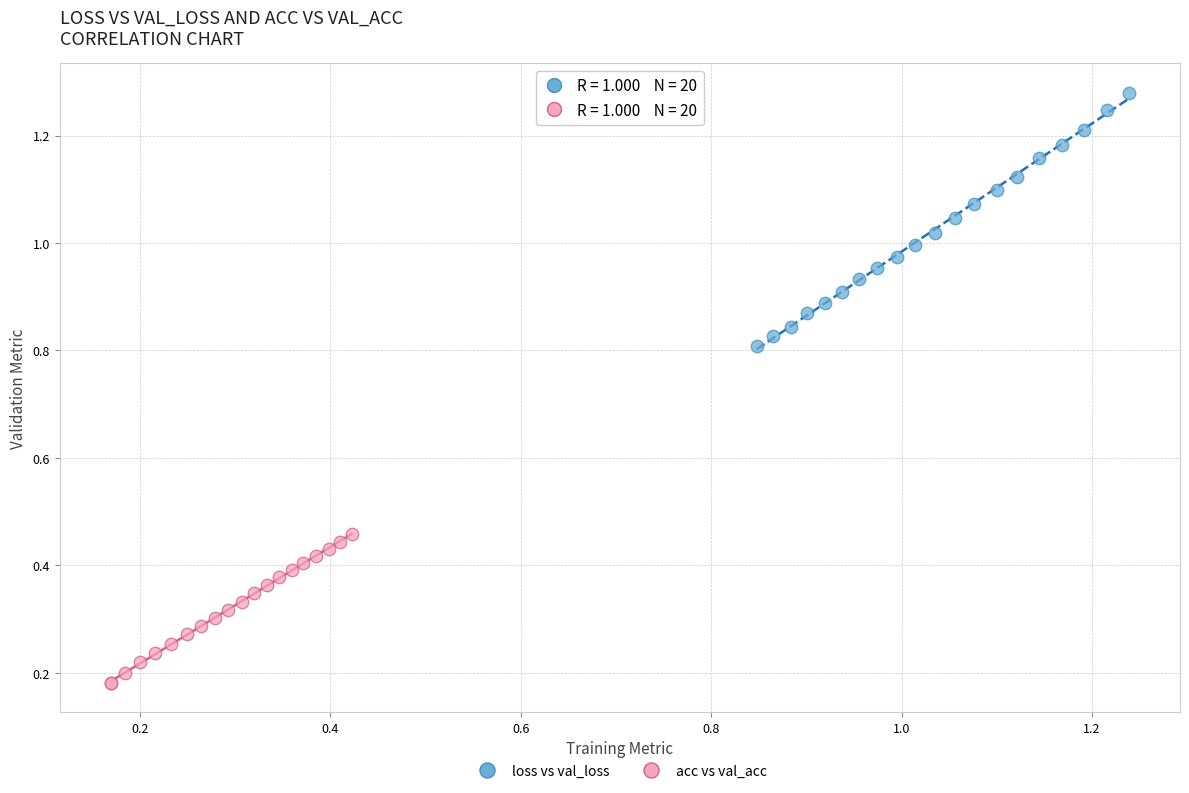

Which series has the largest Y range (max minus min)?

loss vs val_loss